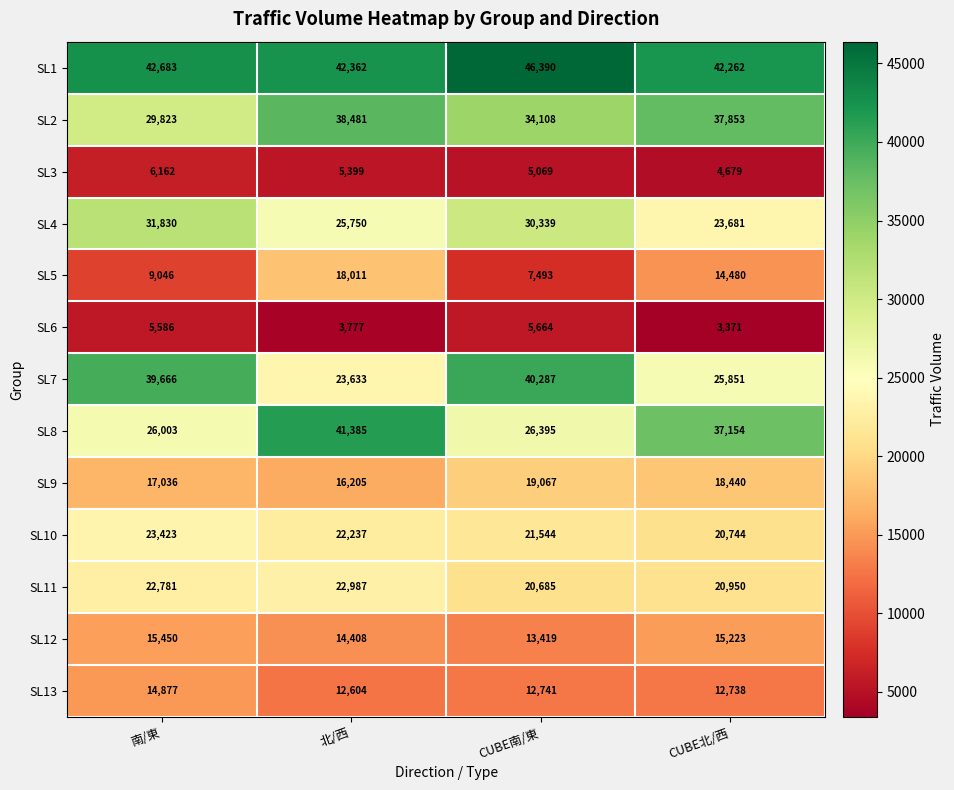

At which category is the sum across all series the highest?

北/西